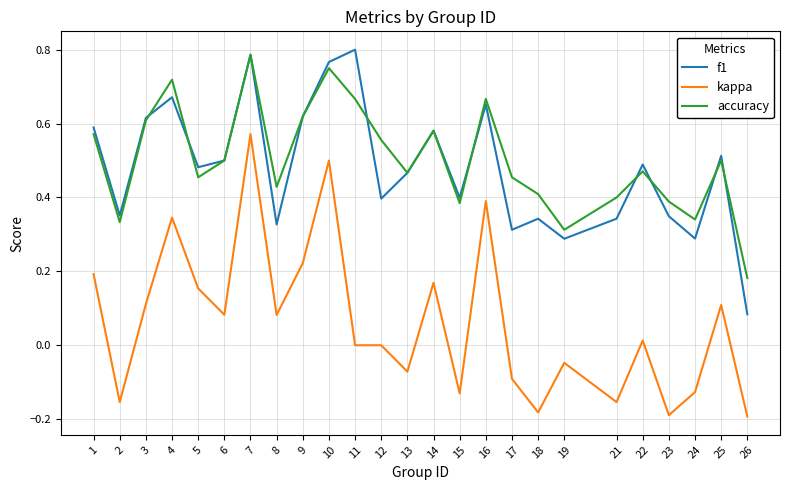

Where is the first local minimum for f1?

2